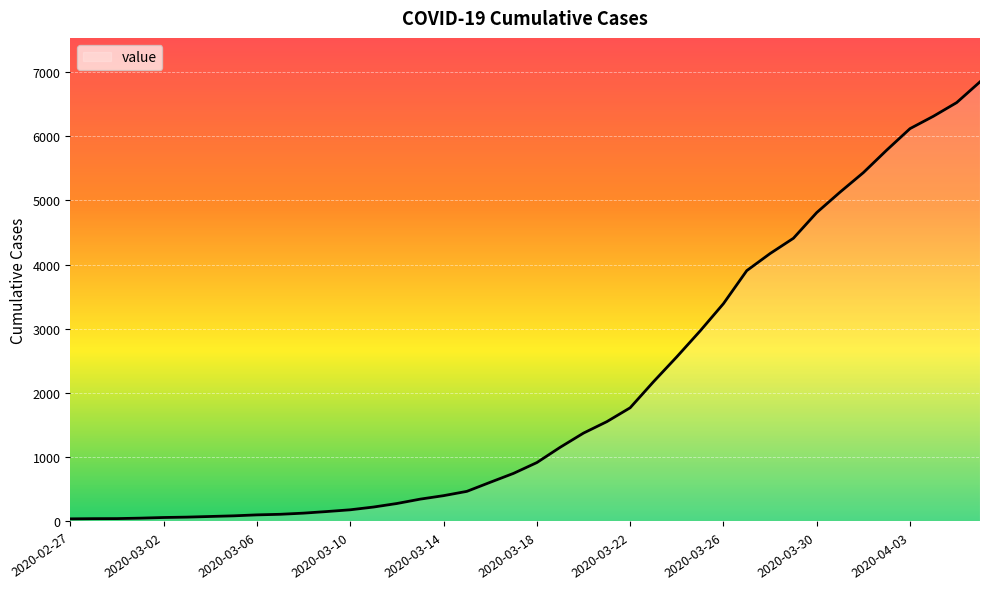

What is the difference between the maximum and minimum values?

6803